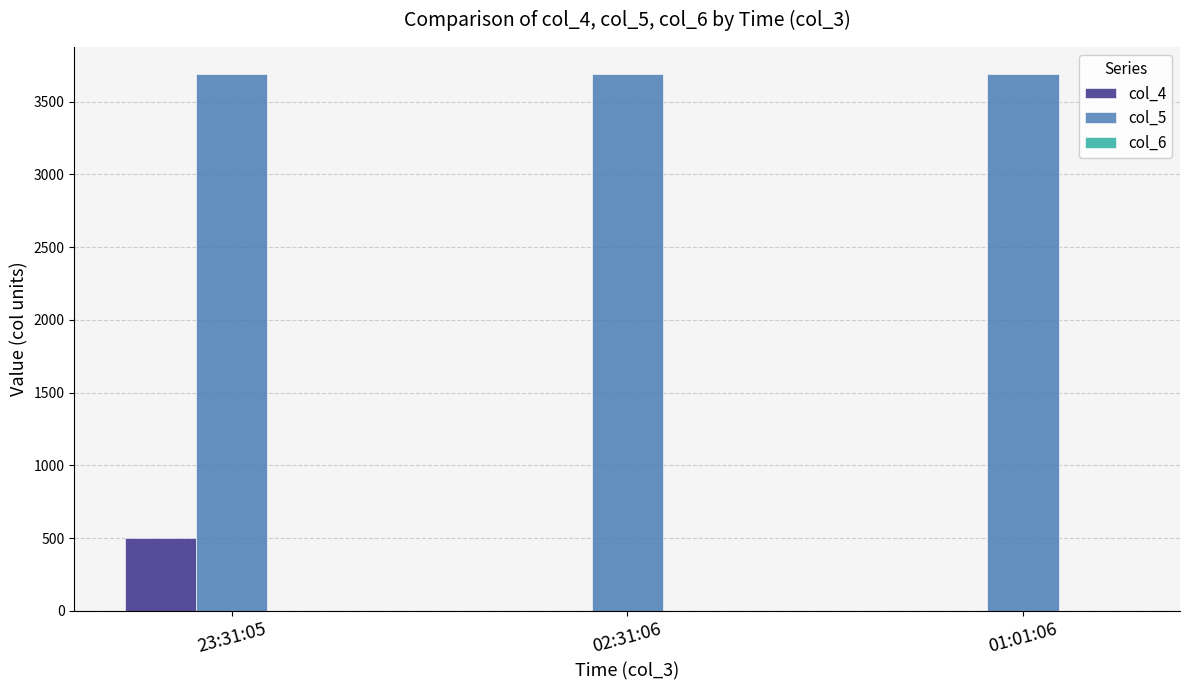

How many values in the col_4 series exceed 0?

1